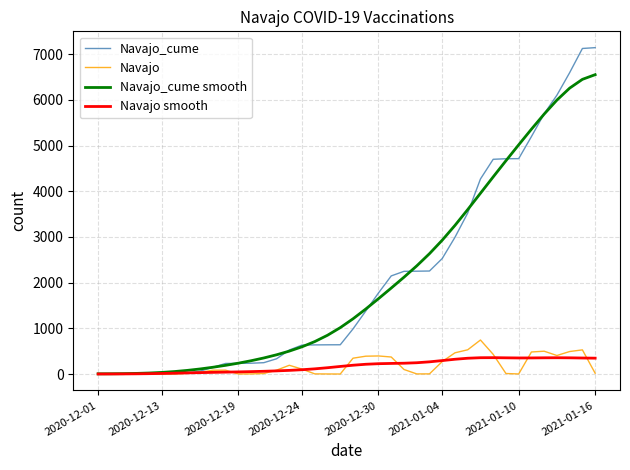

What is the maximum value shown in the chart?

7143.0